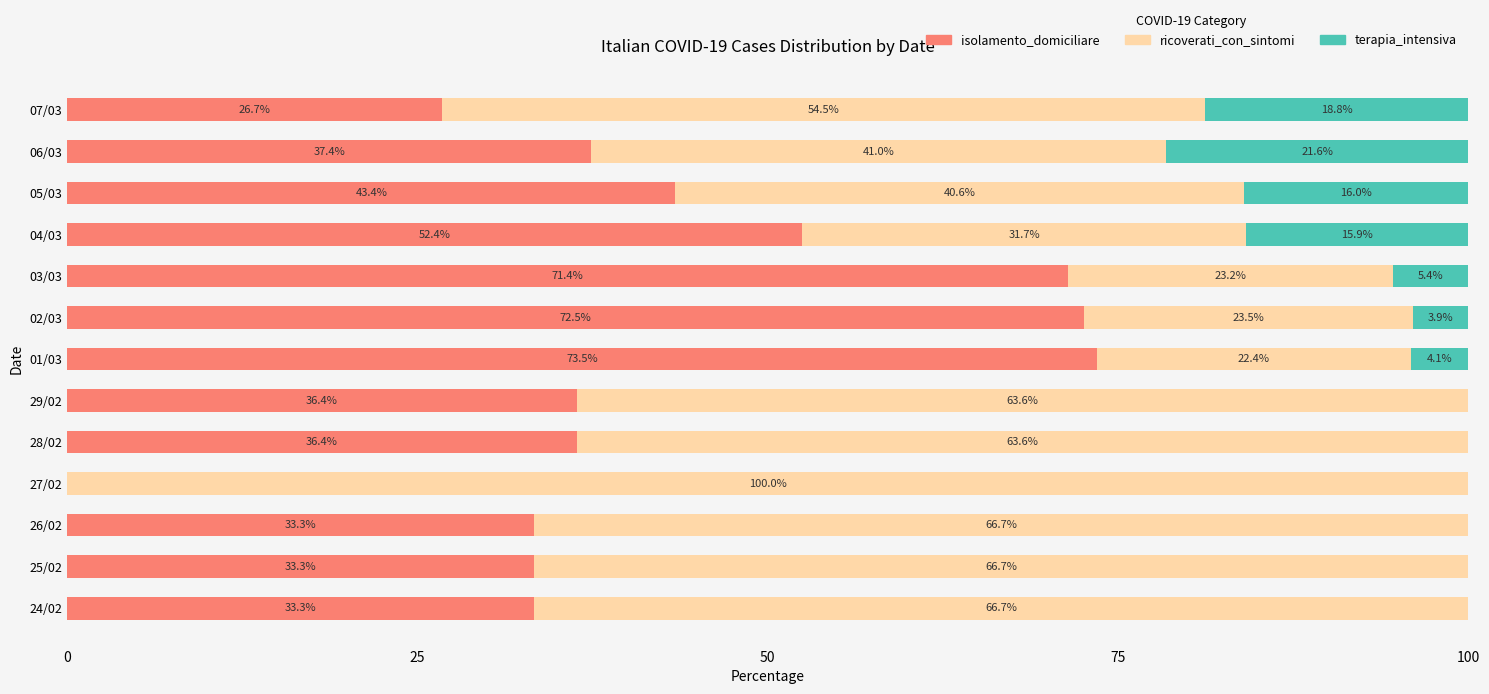

What is the total value across all series at 27/02?

100.0